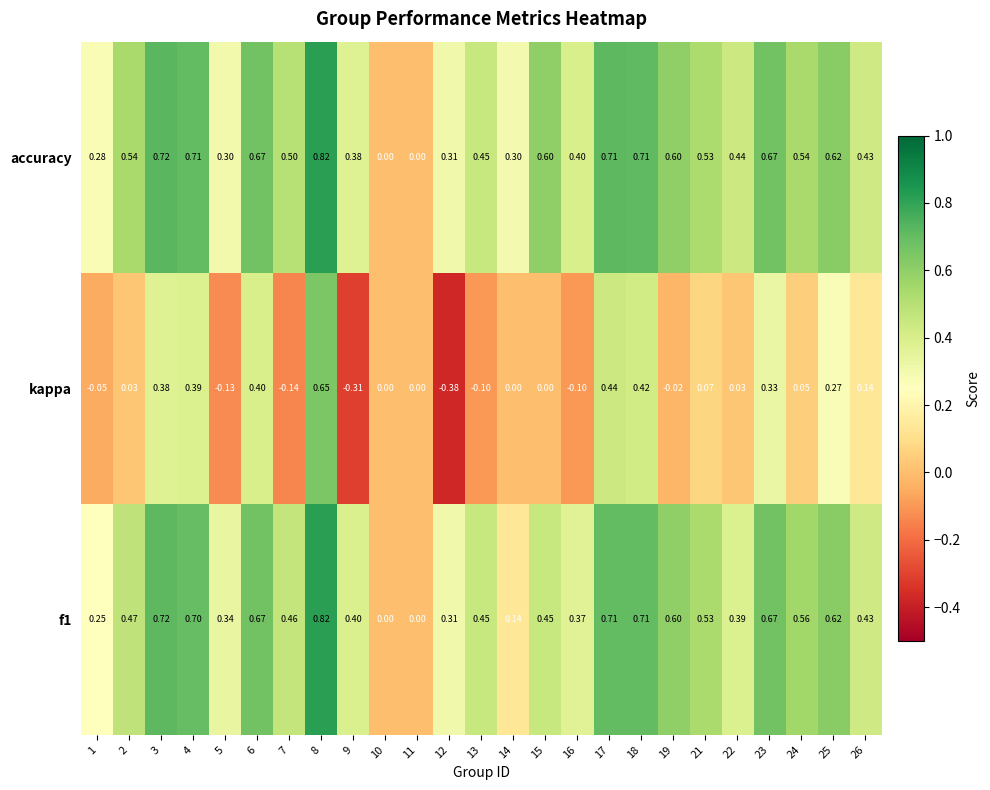

Which series changed the most between 8 and 13?

kappa